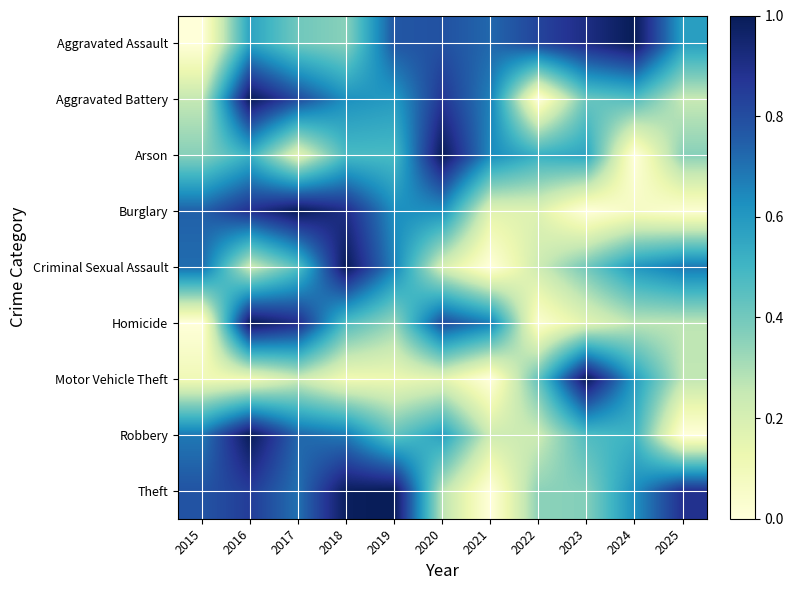

At how many categories does at least one series exceed 0?

11